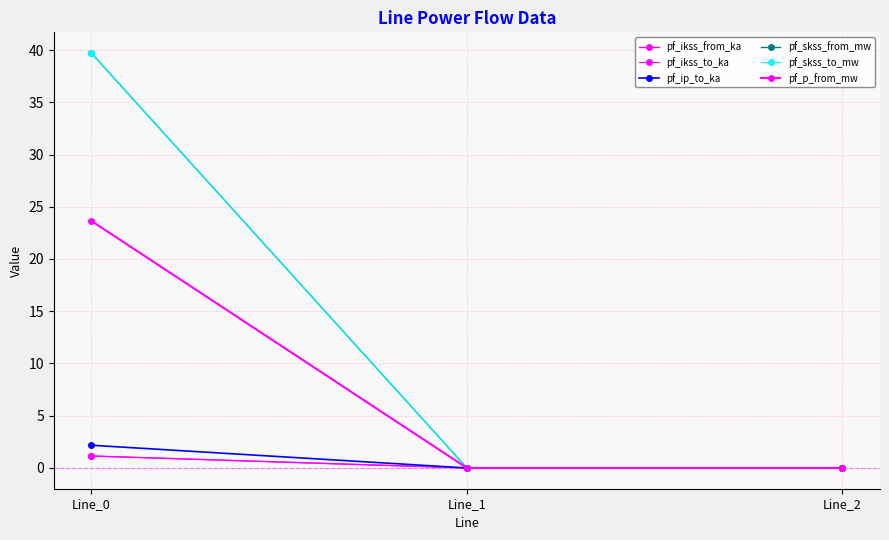

Which series has the largest total across all categories?

pf_skss_from_mw